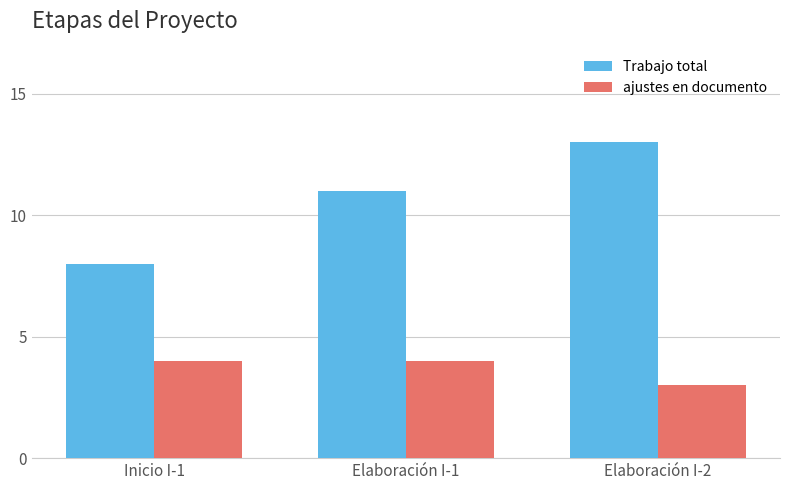

Count the number of categories in the chart.

3